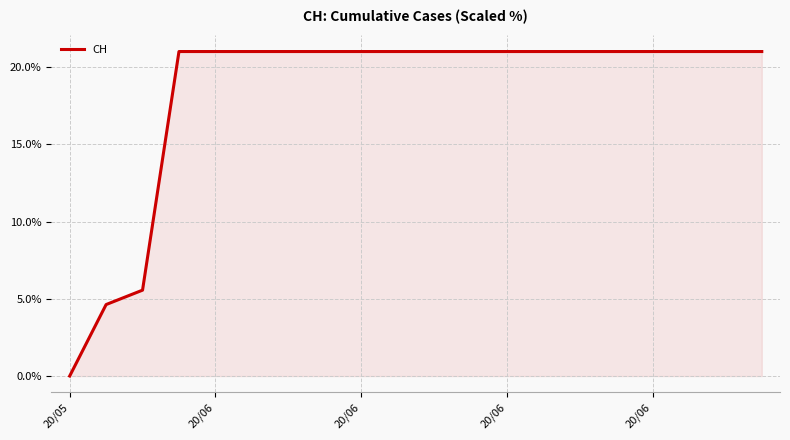

How many values are above zero?

19